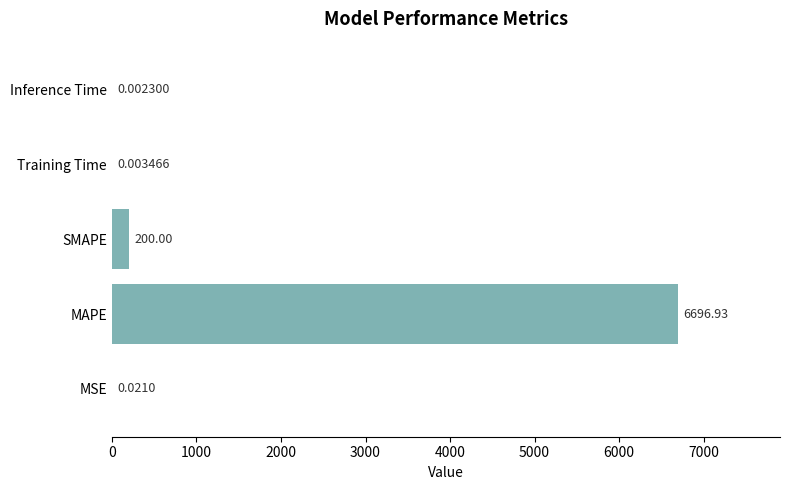

Which label corresponds to the largest value in the chart?

MAPE